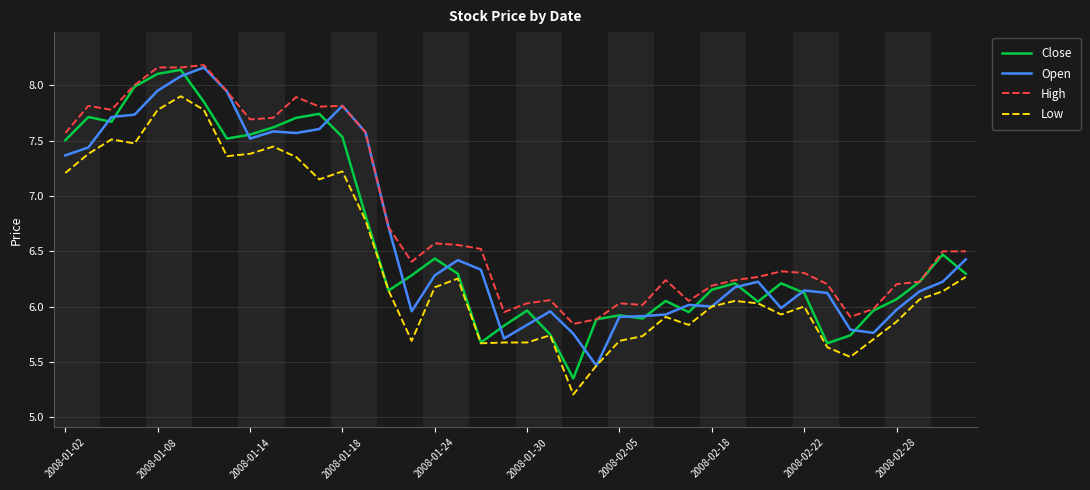

True or false: High and Low cross at least once.

False